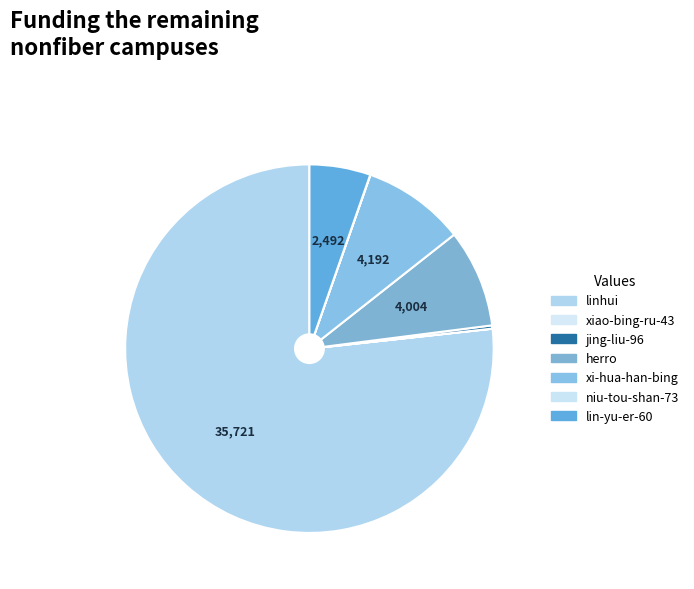

How many segments does this pie chart have?

7